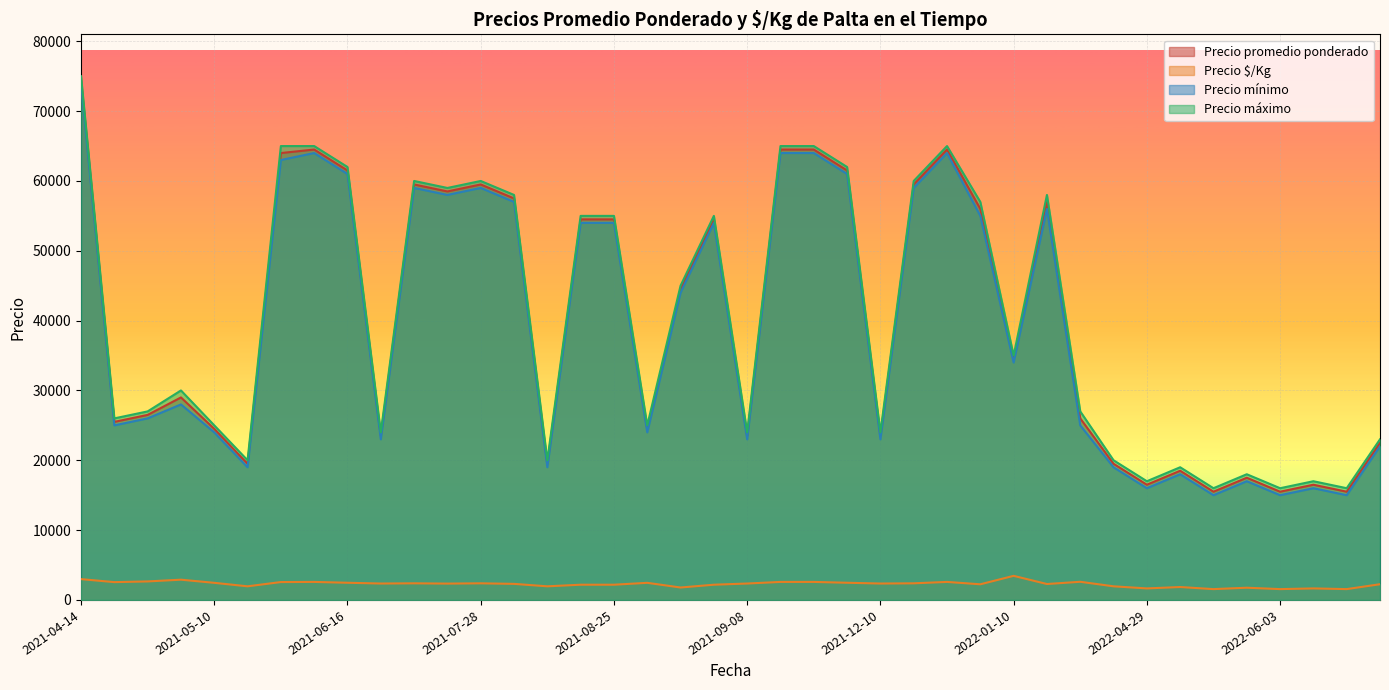

In Precio $/Kg, how many points are lower than both neighbors (excluding endpoints)?

10